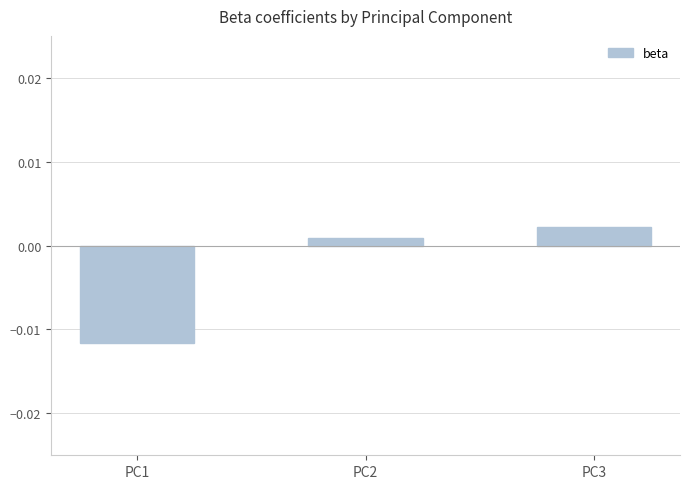

At which label is the value closest to 0?

PC2